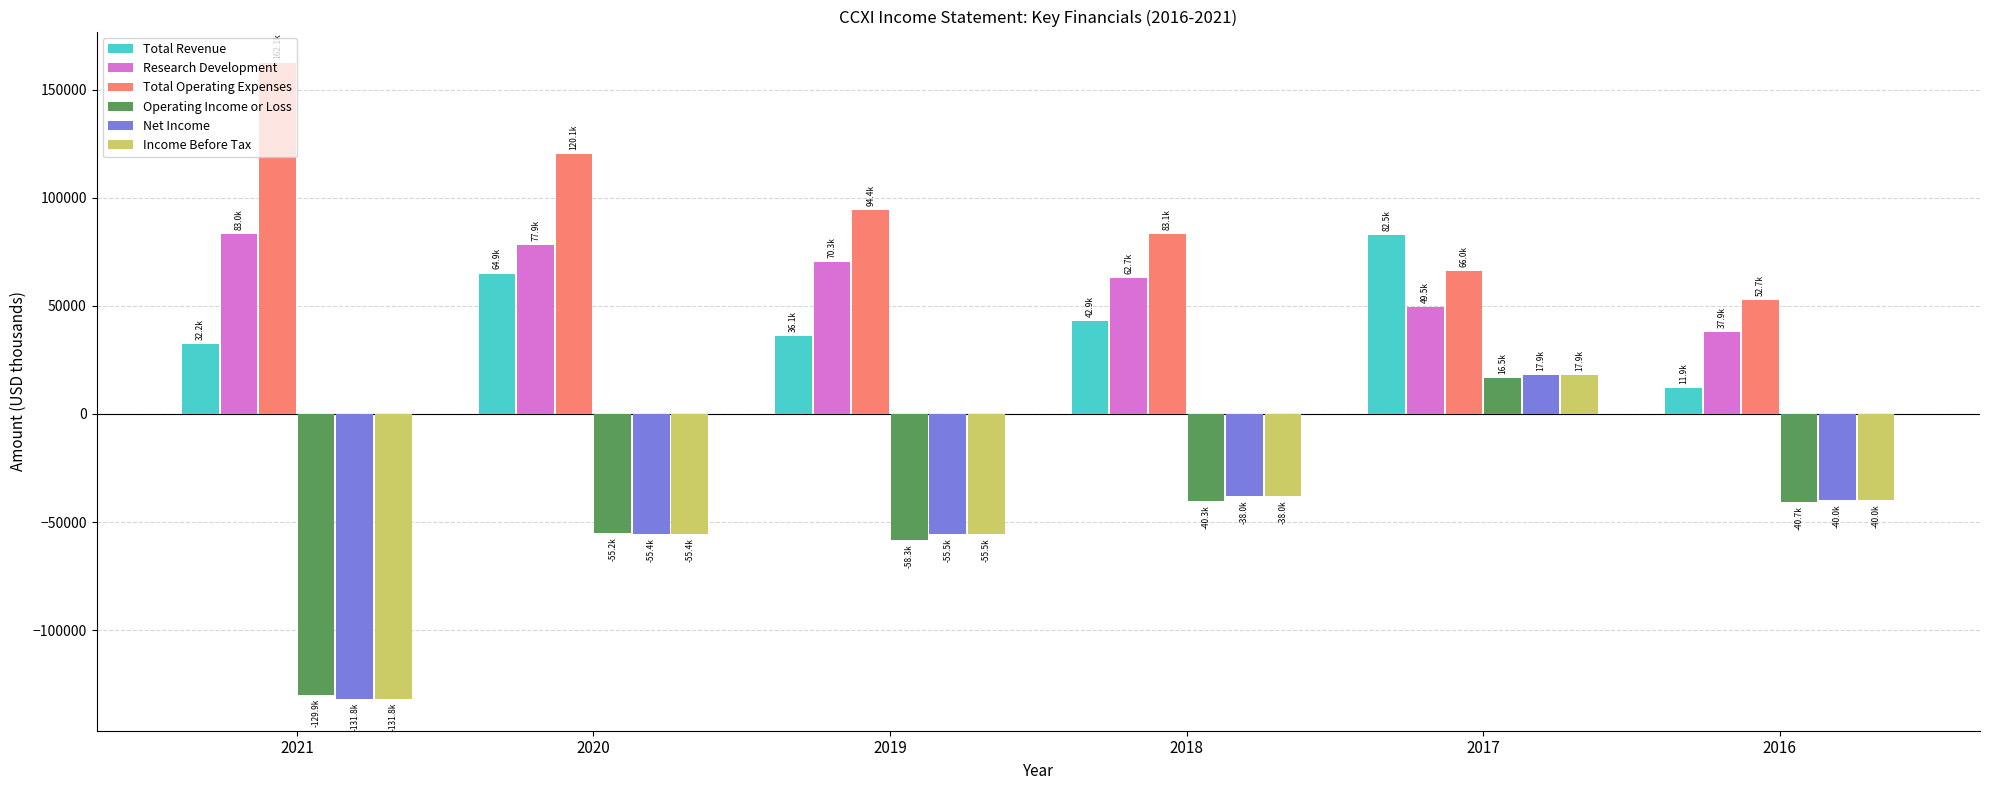

Rank the categories by Total Operating Expenses value from lowest to highest.

2016, 2017, 2018, 2019, 2020, 2021